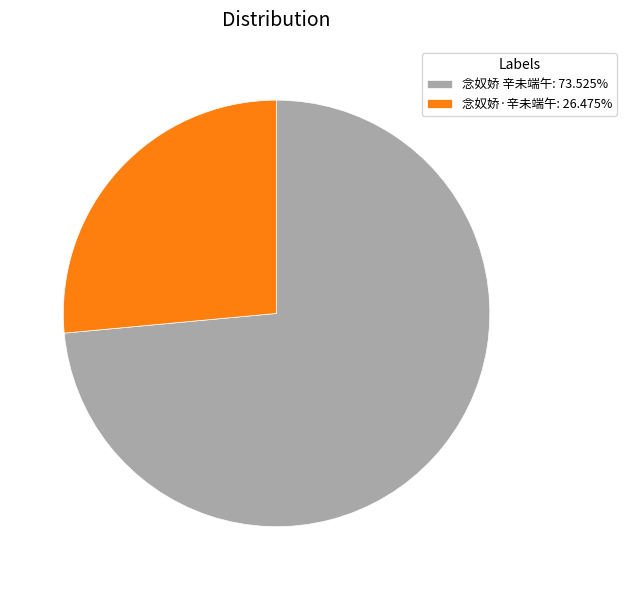

Do 念奴娇·辛未端午: 26.475% and 念奴娇 辛未端午: 73.525% together represent more than half of the pie?

Yes